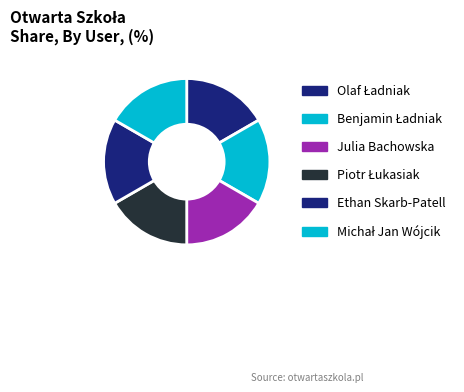

Count the number of slices in the pie.

6